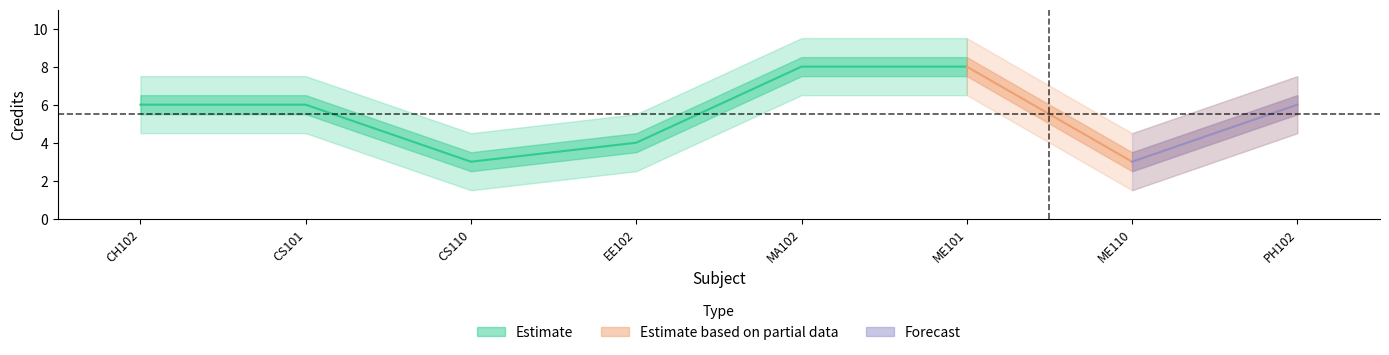

True or false: the data shows 6 at CS101.

True